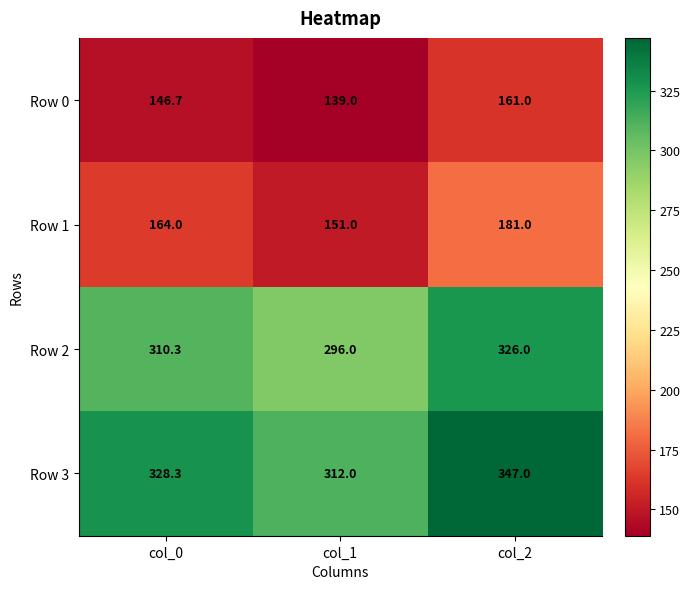

Rank the series at col_0 from lowest to highest value.

Row 0, Row 1, Row 2, Row 3